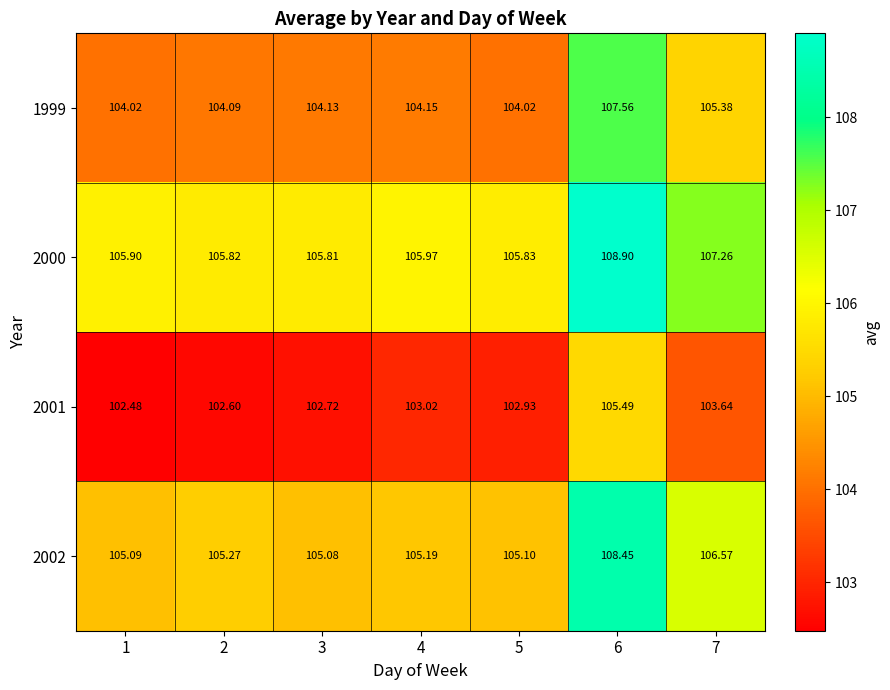

At which category does the chart reach its peak across all series?

6